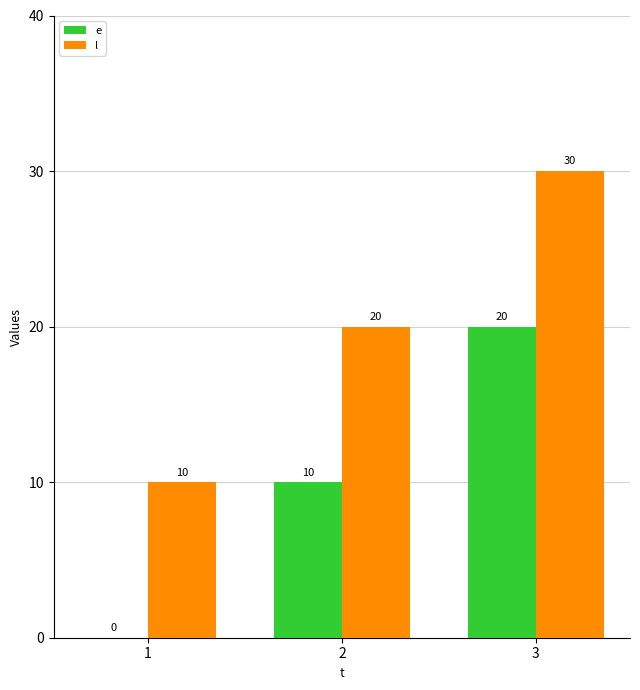

How many e values are between 0 and 20?

3